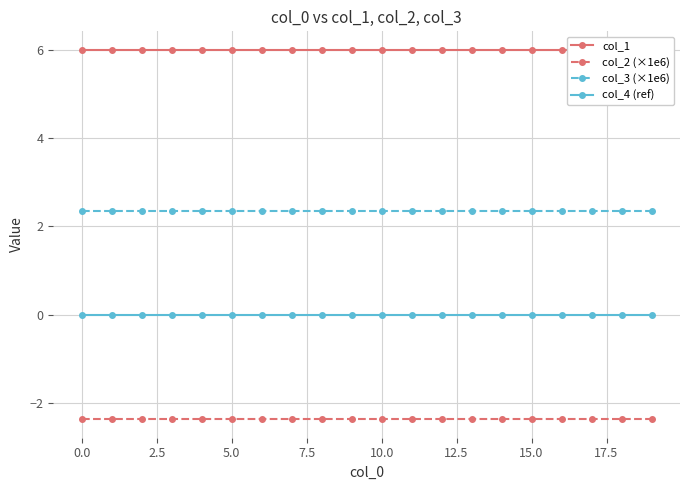

True or false: col_2 (×1e6) and col_4 (ref) cross at least once.

False